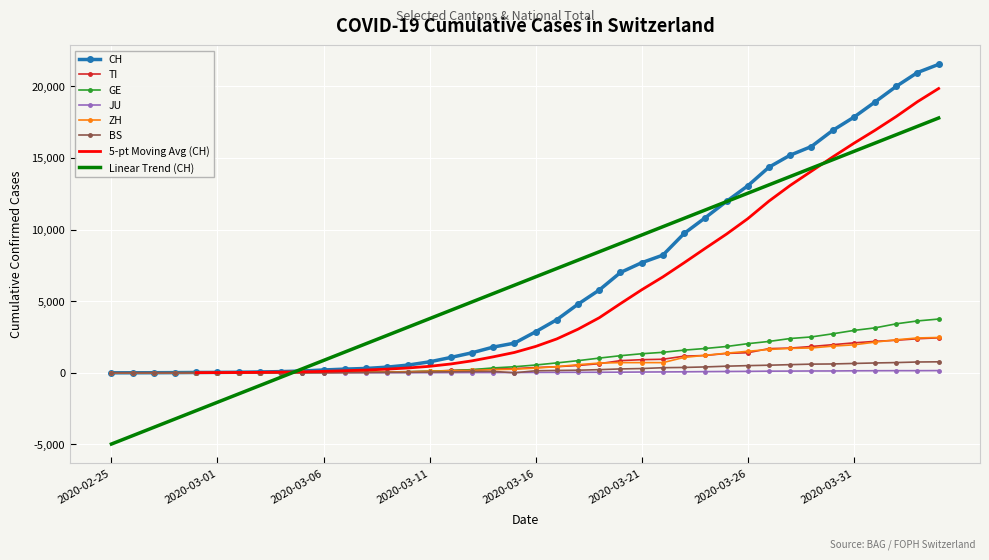

The JU series shows 2 at 2020-03-10. True or false?

False